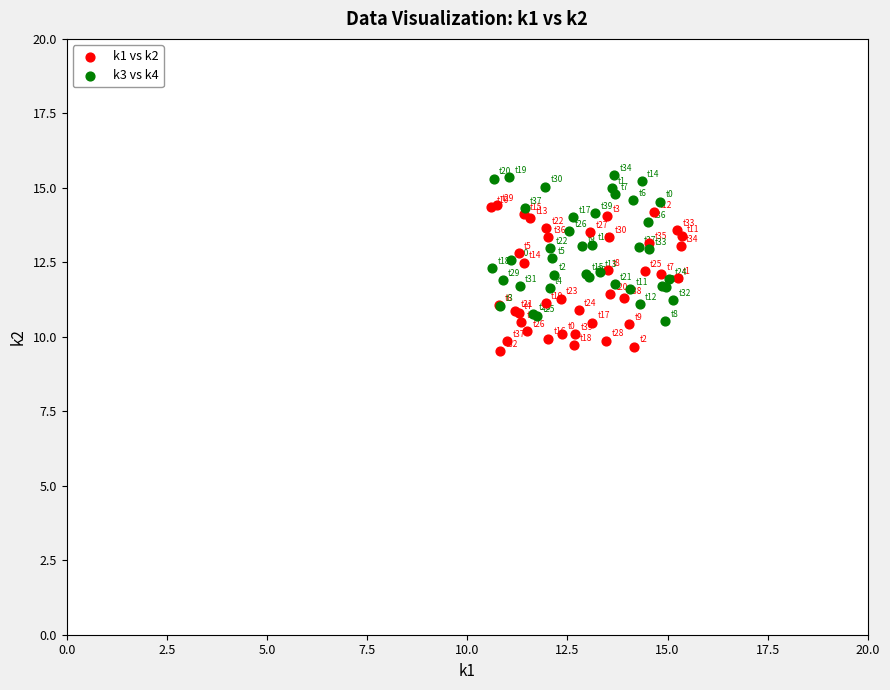

Which series contains the highest Y value?

k3 vs k4